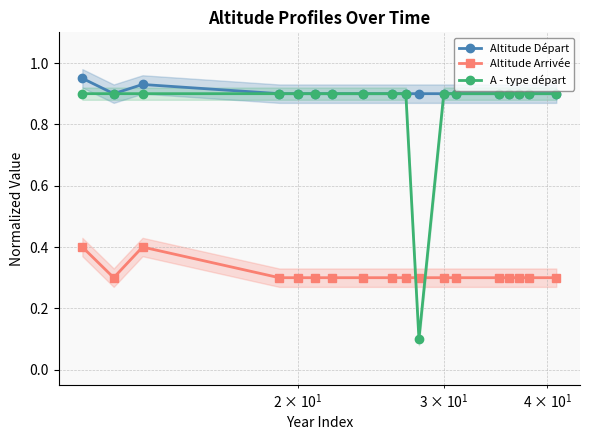

What is the sum of all A - type départ values?

15.4